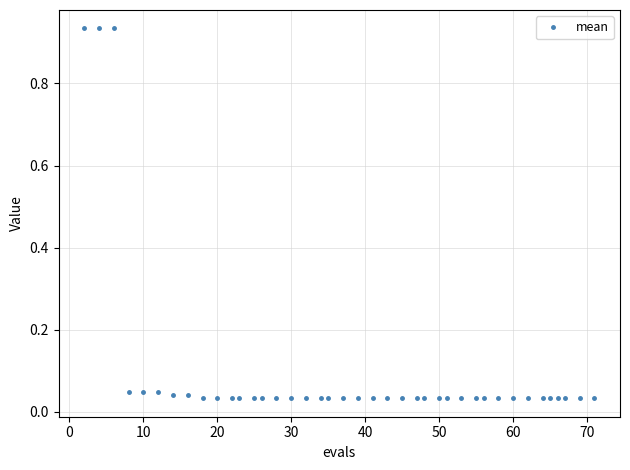

Count the number of data series in this chart.

1